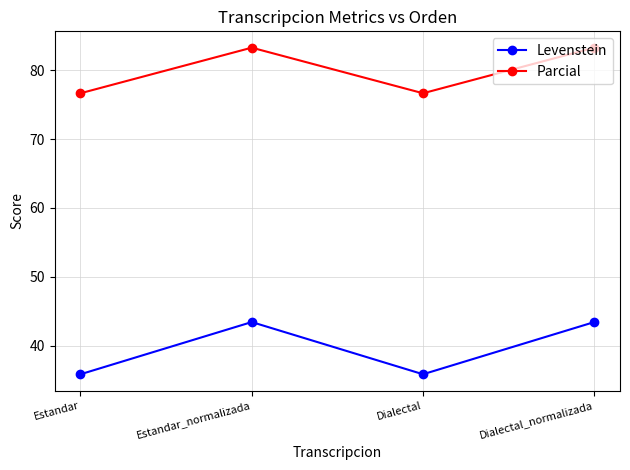

True or false: Levenstein and Parcial intersect in this chart.

False